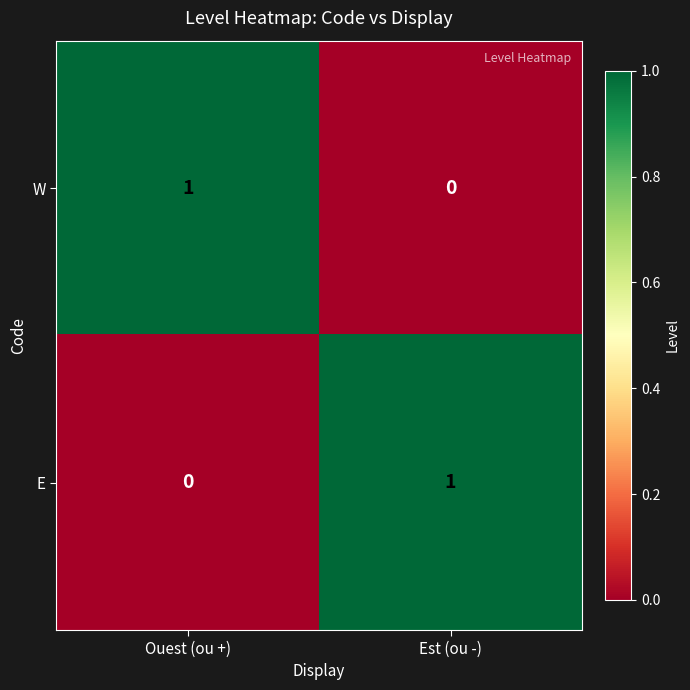

Reading right to left, transcribe all the data shown in this chart.

W: 0	1
E: 1	0